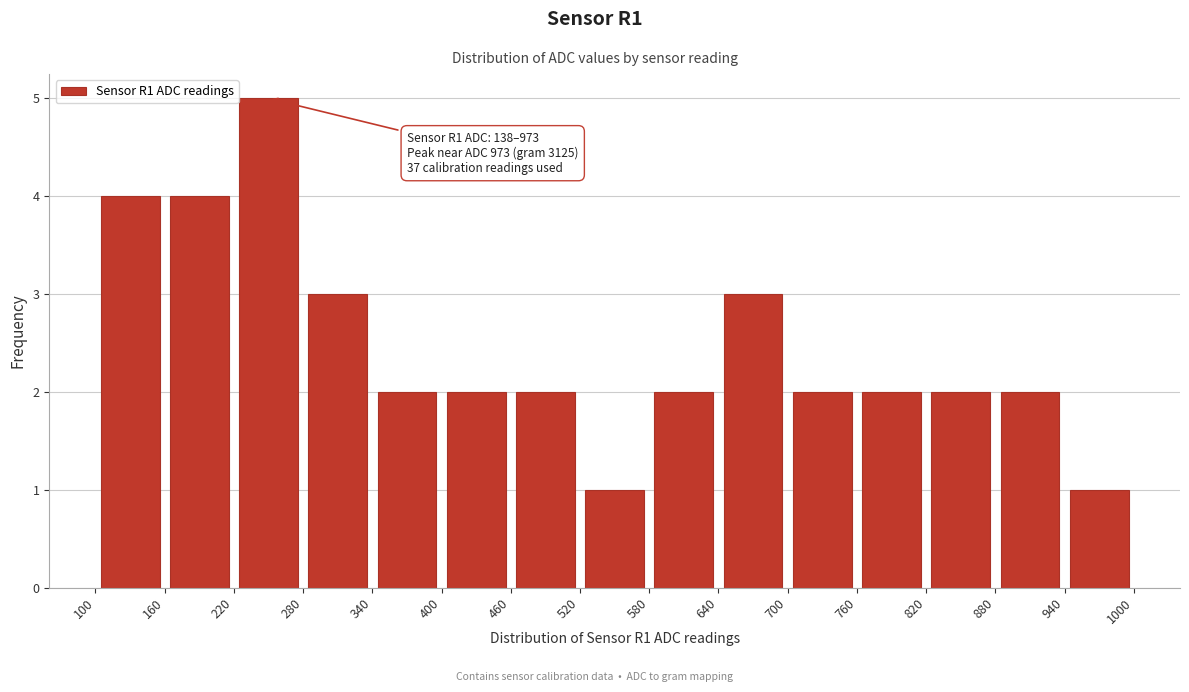

Which range on the x-axis has the tallest bar?

220 to 280